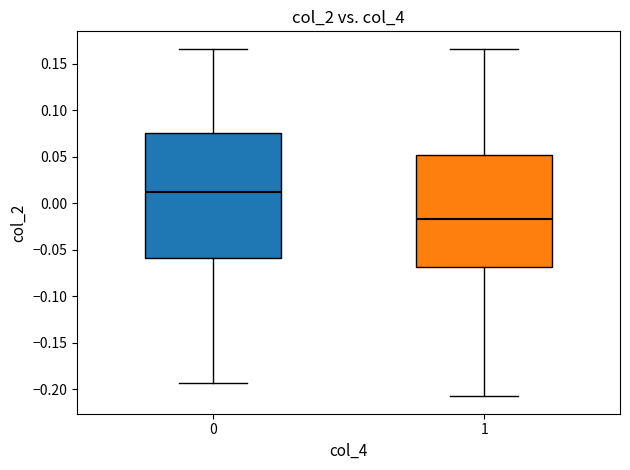

Reading left to right, transcribe this box plot: for each box, give where its median line is, the range the box spans, and where its two whiskers end, as read against the y-axis. The values are not printed on the chart, so give them approximately, as read against the axis.

0: median 0.010, box -0.060 to 0.075, whiskers -0.195 to 0.165
1: median -0.015, box -0.070 to 0.050, whiskers -0.205 to 0.165